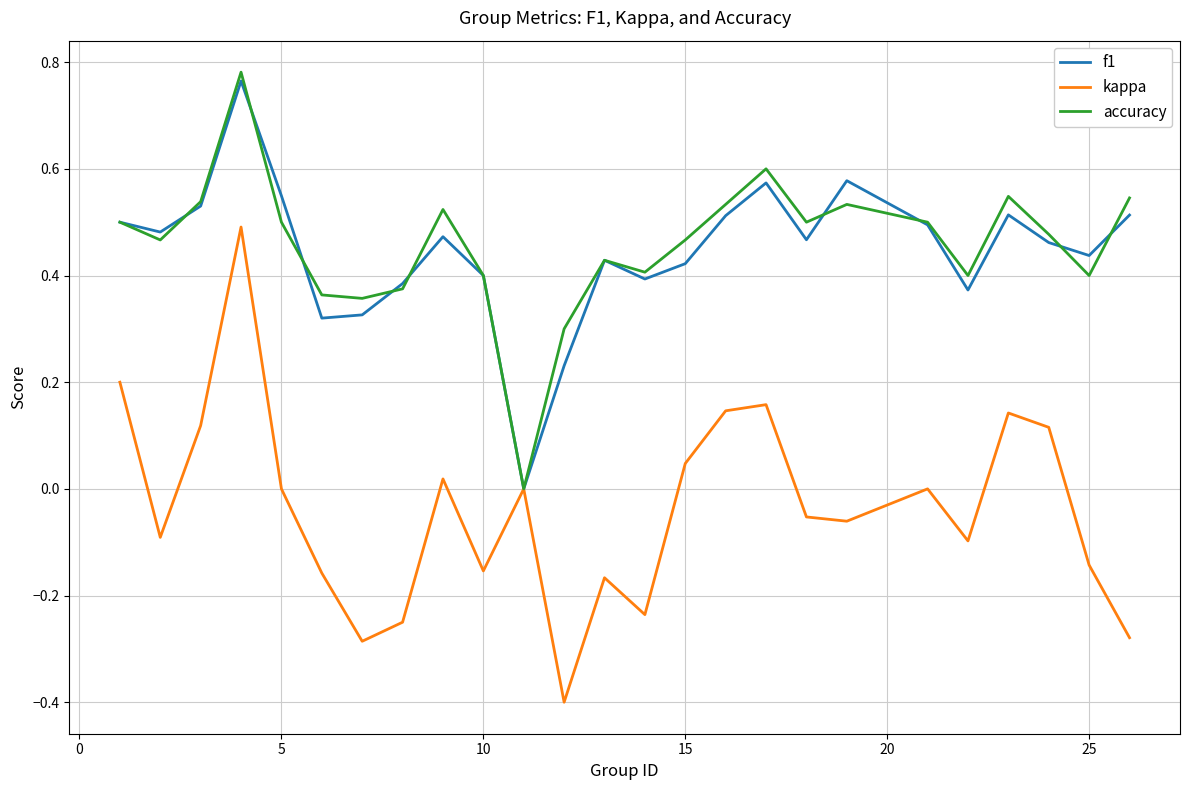

Which series has the largest range (max minus min)?

kappa